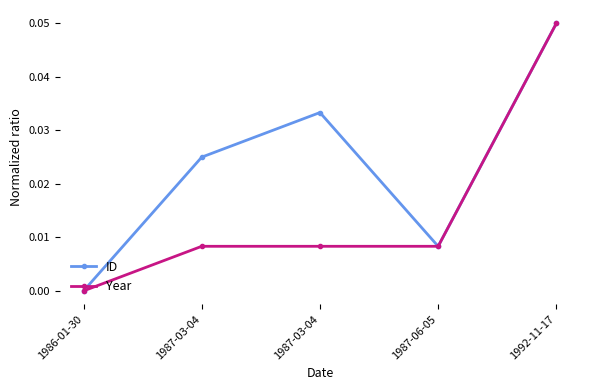

Reading left to right, list all the values displayed in this chart.

ID: 1986-01-30=0.0	1987-03-04=0.0	1987-03-04=0.0	1987-06-05=0.0	1992-11-17=0.1
Year: 1986-01-30=0.0	1987-03-04=0.0	1987-03-04=0.0	1987-06-05=0.0	1992-11-17=0.1